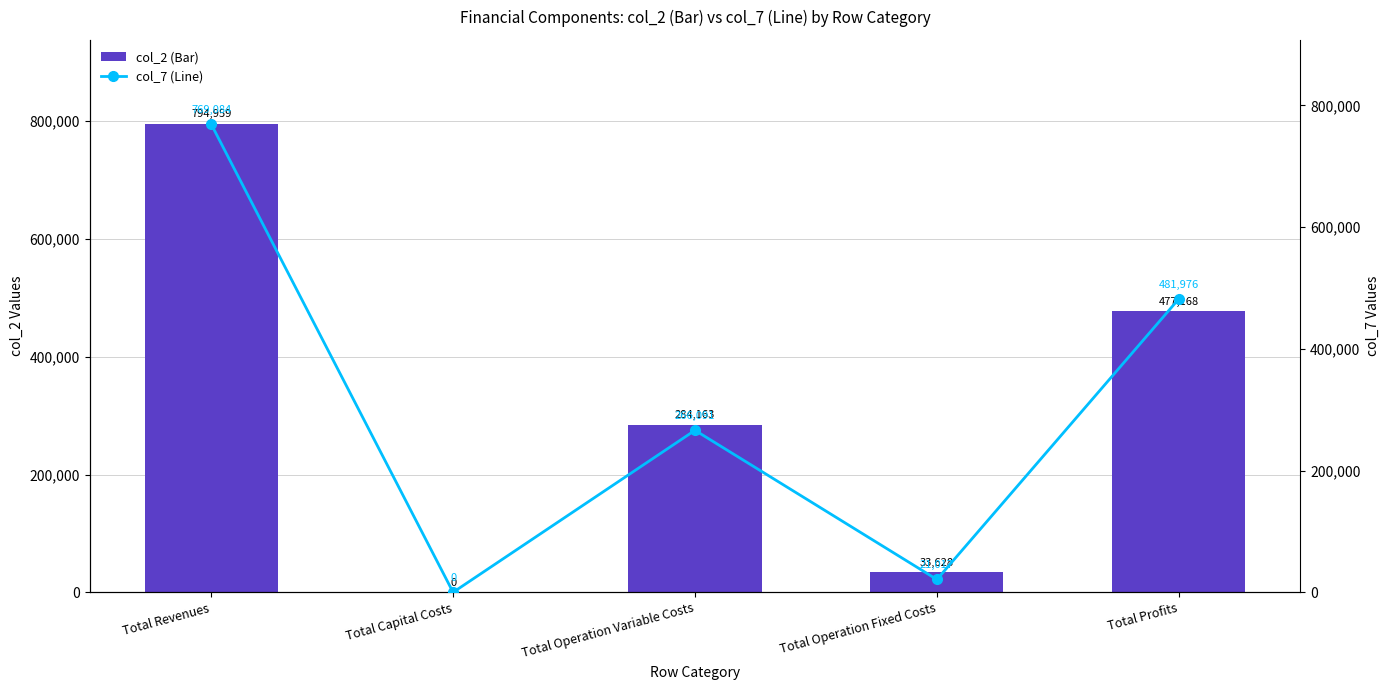

What is the spread (max minus min) of values at Total Revenues?

25874.4